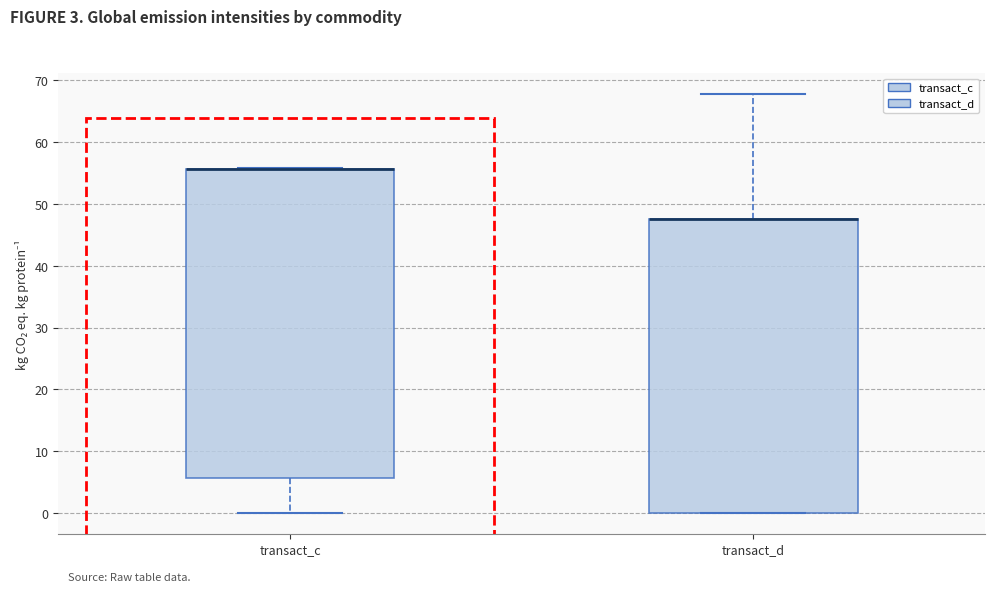

Which box is the tallest, from its lower edge to its upper edge?

transact_c